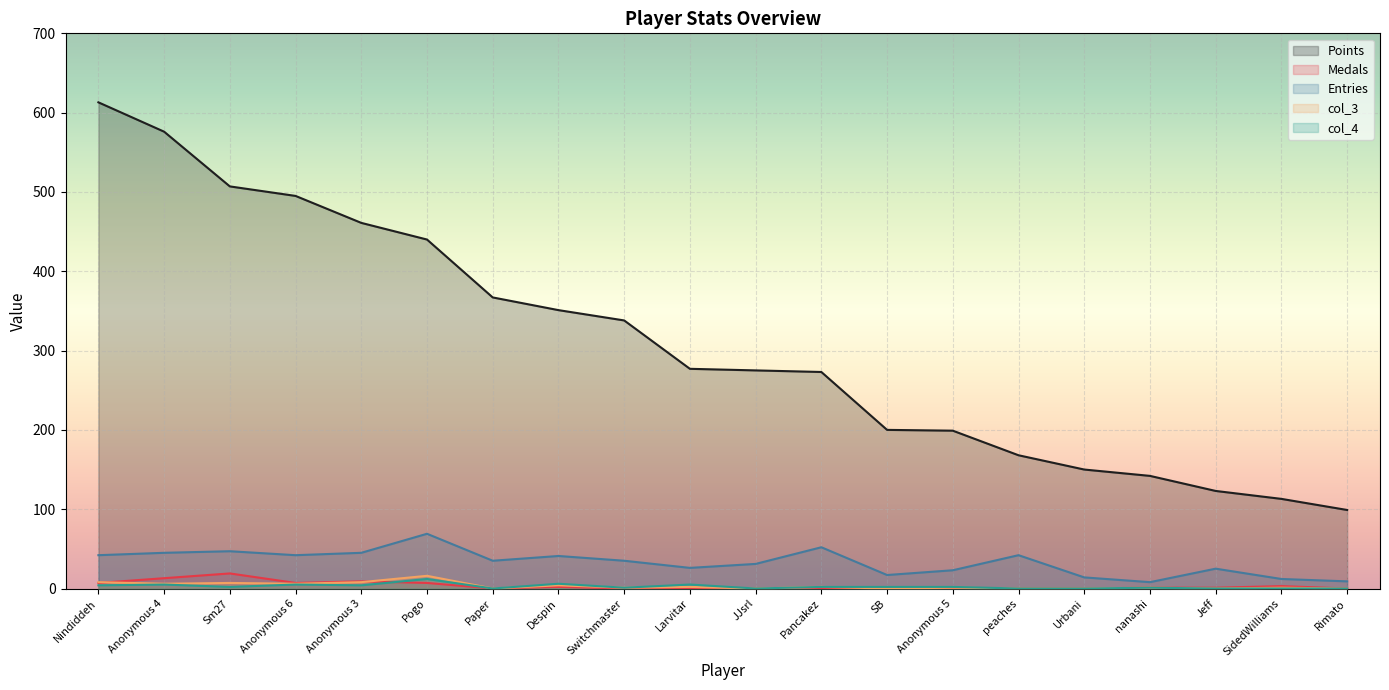

Rank the series by their maximum value, from lowest to highest.

col_4, col_3, Medals, Entries, Points